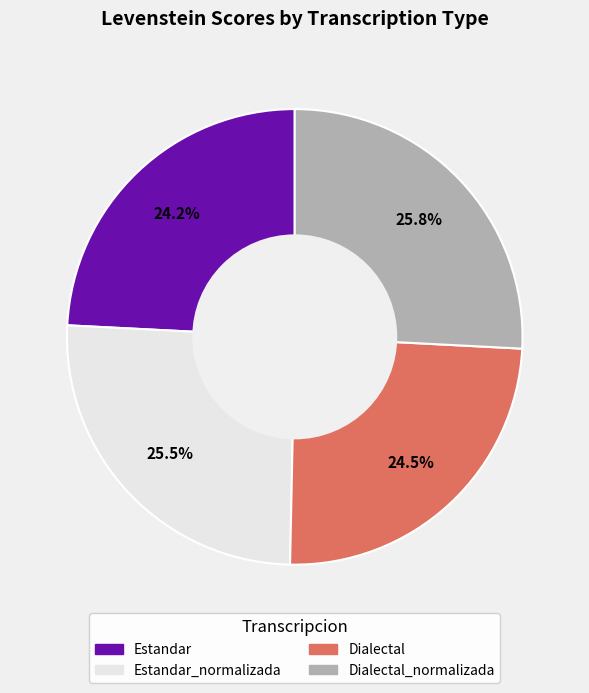

Is there a majority slice in this chart?

No